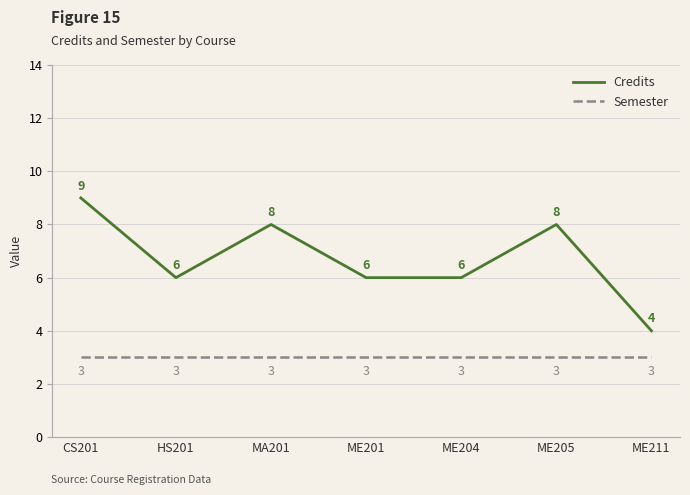

Reading left to right, list all the values displayed in this chart.

Credits: CS201=9	HS201=6	MA201=8	ME201=6	ME204=6	ME205=8	ME211=4
Semester: CS201=3	HS201=3	MA201=3	ME201=3	ME204=3	ME205=3	ME211=3